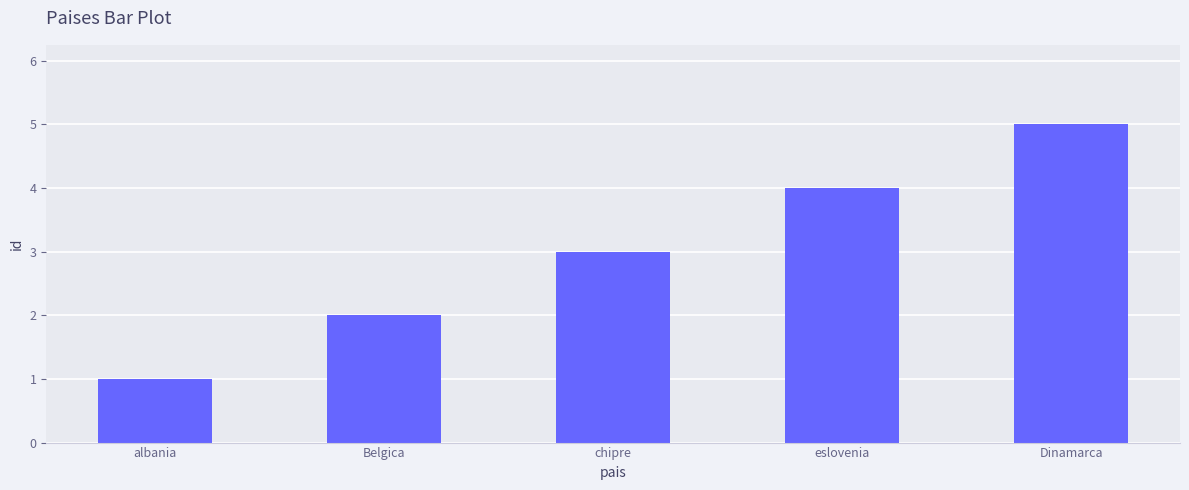

Reading left to right, extract all data points from this chart.

1	2	3	4	5